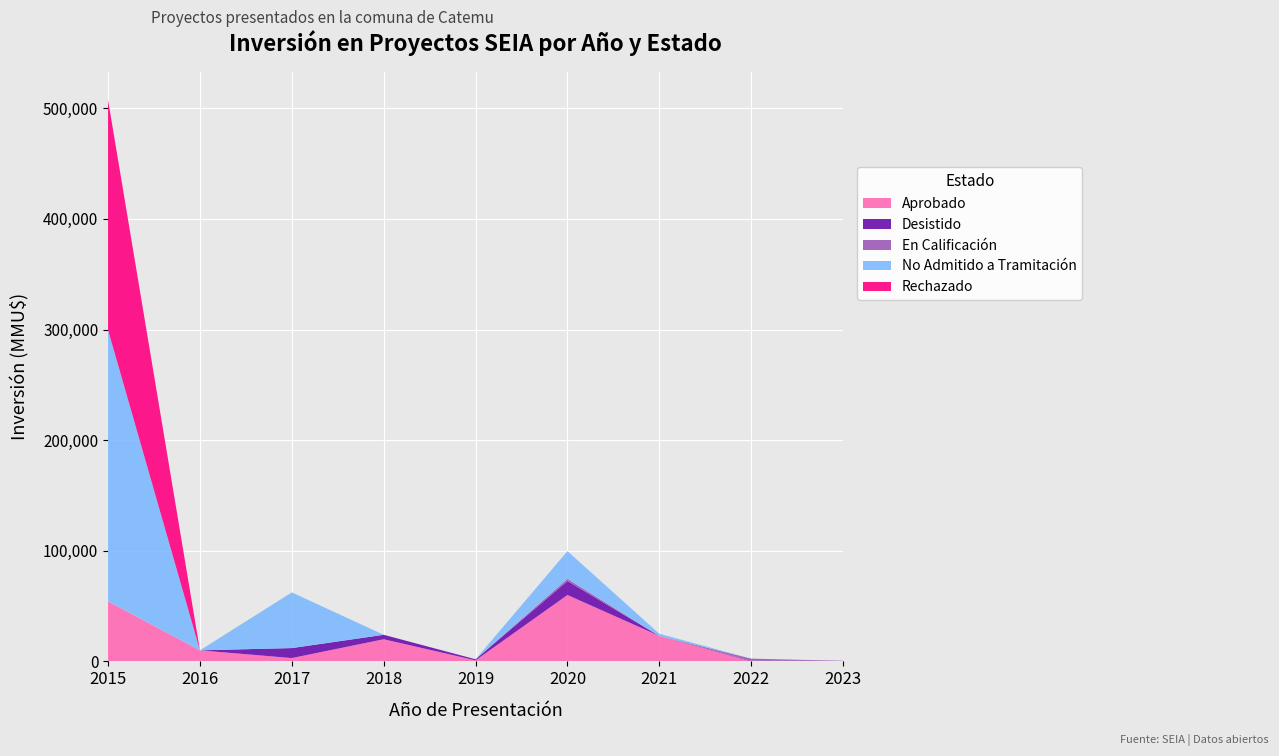

Reading left to right, extract all data points from this chart.

Aprobado: 2015=54300	2016=10000	2017=3000	2018=20000	2019=950	2020=60000	2021=23000	2022=0	2023=0
Desistido: 2015=0	2016=0	2017=9037	2018=4040	2019=950	2020=12656	2021=0	2022=500	2023=500
En Calificación: 2015=0	2016=0	2017=0	2018=0	2019=0	2020=2000	2021=0	2022=2000	2023=30
No Admitido a Tramitación: 2015=245300	2016=0	2017=50337	2018=0	2019=0	2020=25000	2021=2000	2022=0	2023=0
Rechazado: 2015=208000	2016=0	2017=0	2018=0	2019=0	2020=0	2021=0	2022=0	2023=0